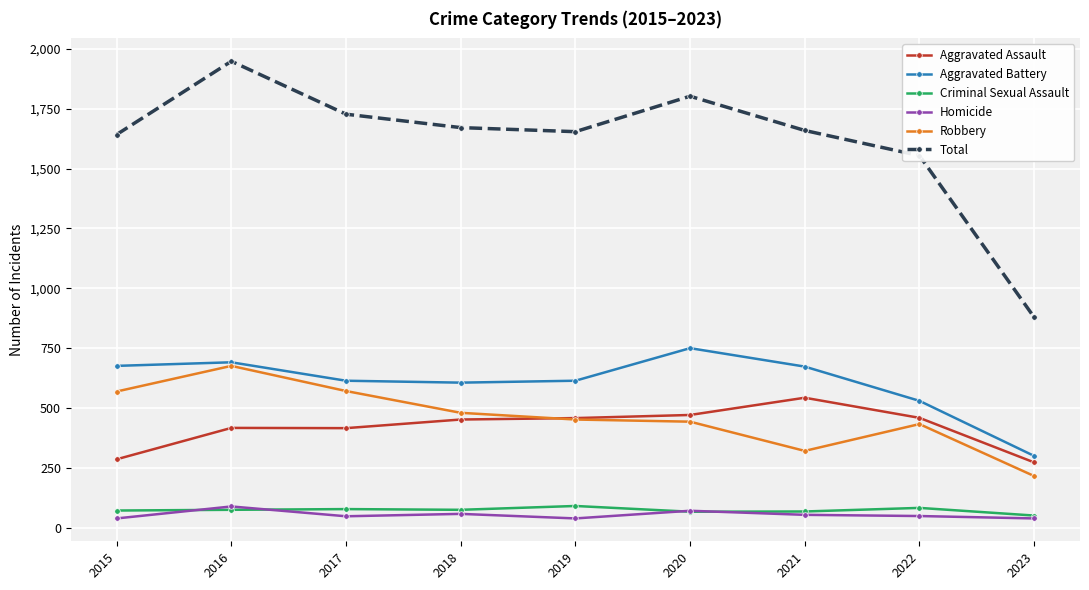

What is the total value across all series at 2023?

1758